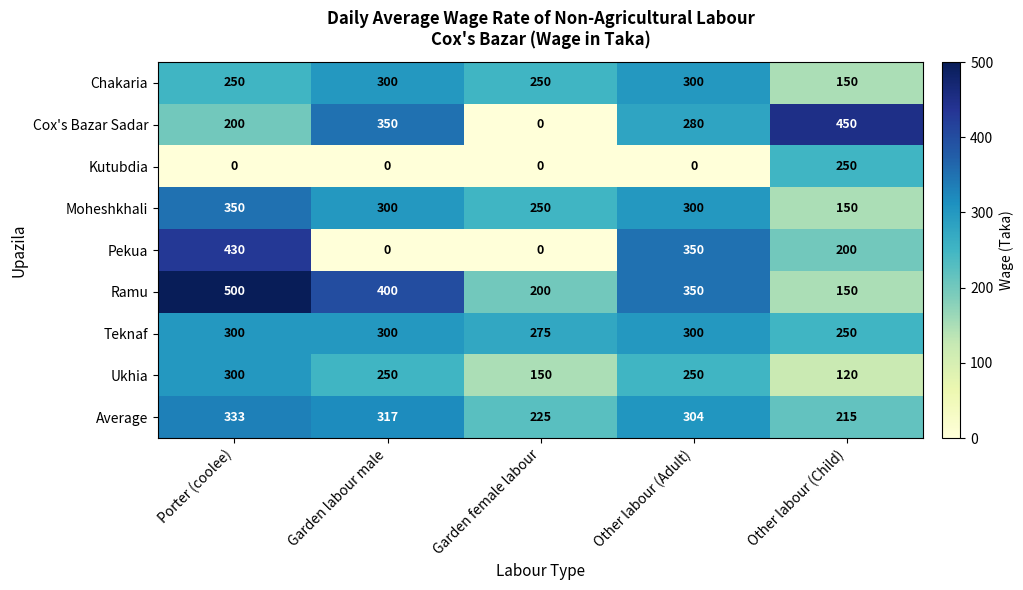

At how many categories does at least one series exceed 440?

2